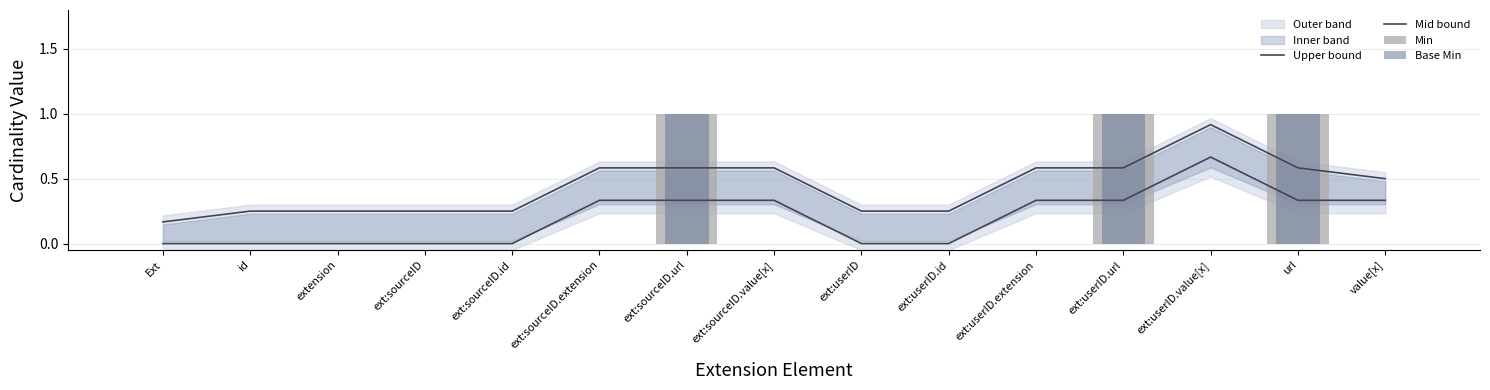

How many groups of bars are there?

15